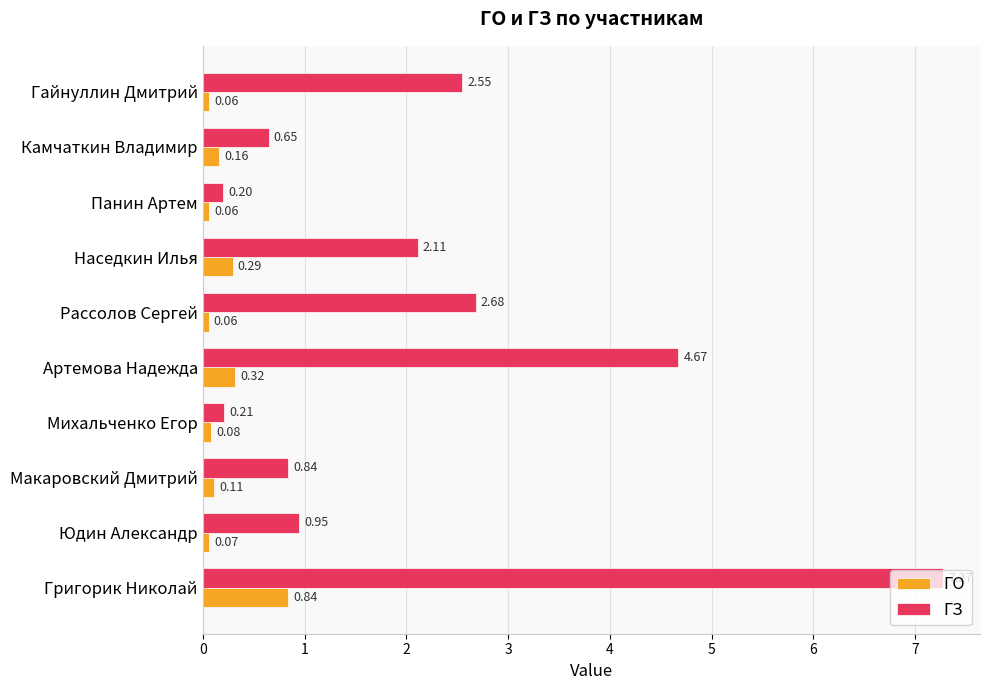

What is the difference between the ГЗ values at Наседкин Илья and Григорик Николай?

5.2